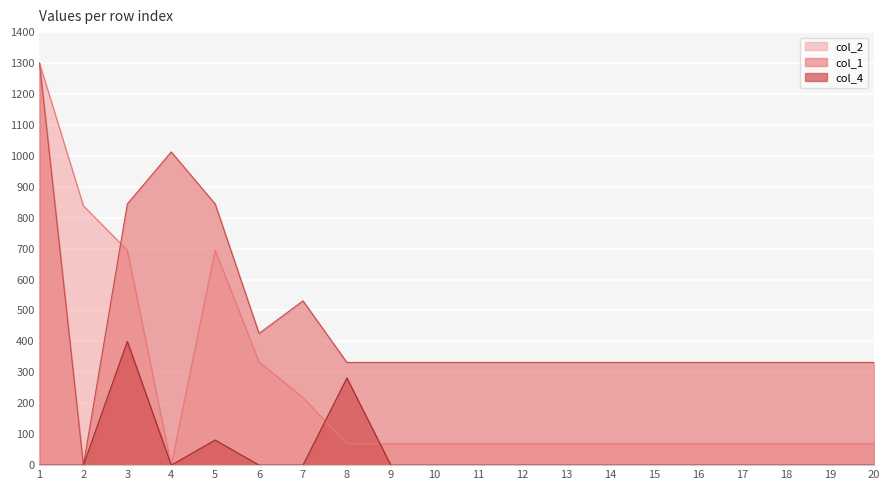

Rank the categories by col_2 value from lowest to highest.

4, 8, 9, 10, 11, 12, 13, 14, 15, 16, 17, 18, 19, 20, 7, 6, 3, 5, 2, 1